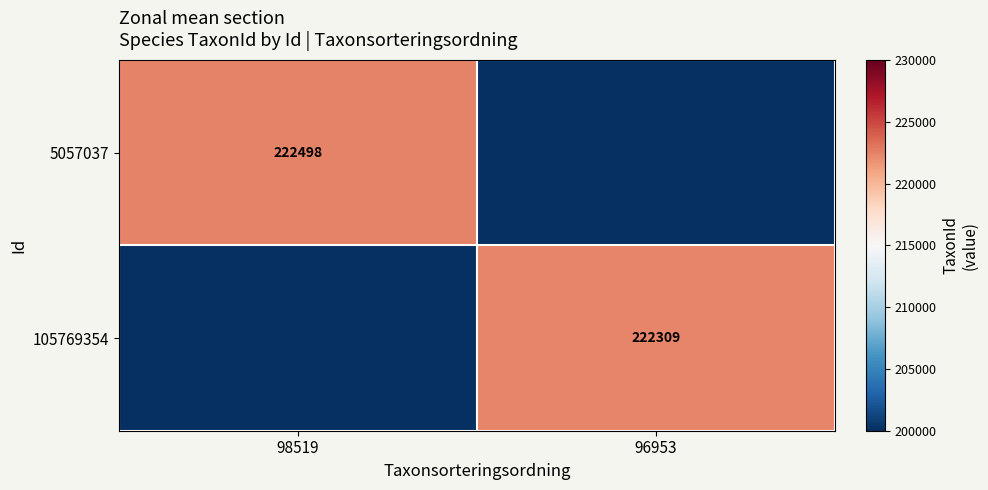

Is it true that 105769354 equals 91019 at 96953?

False